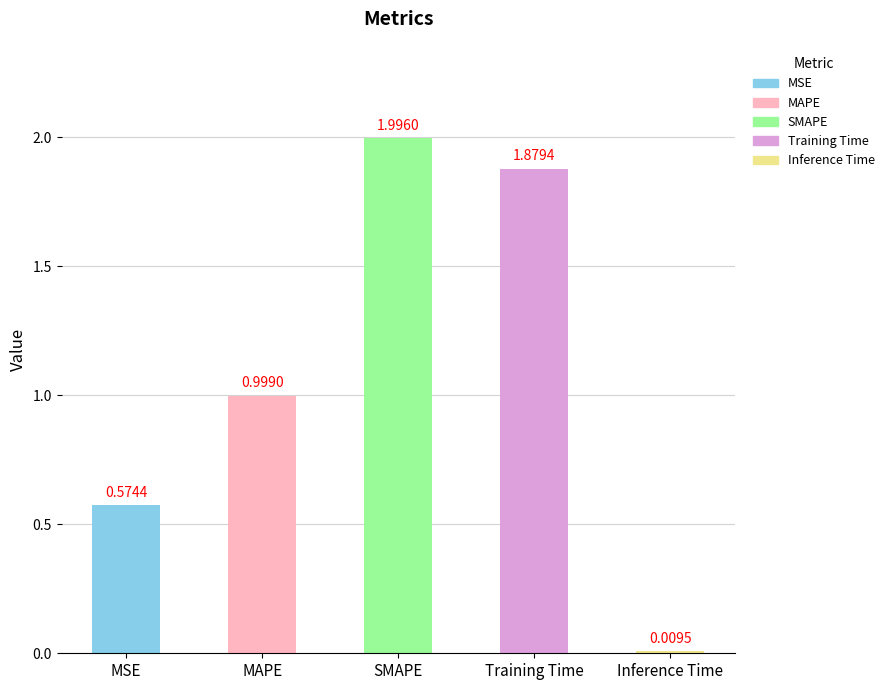

What is the label of the 5th bar from the right?

MSE